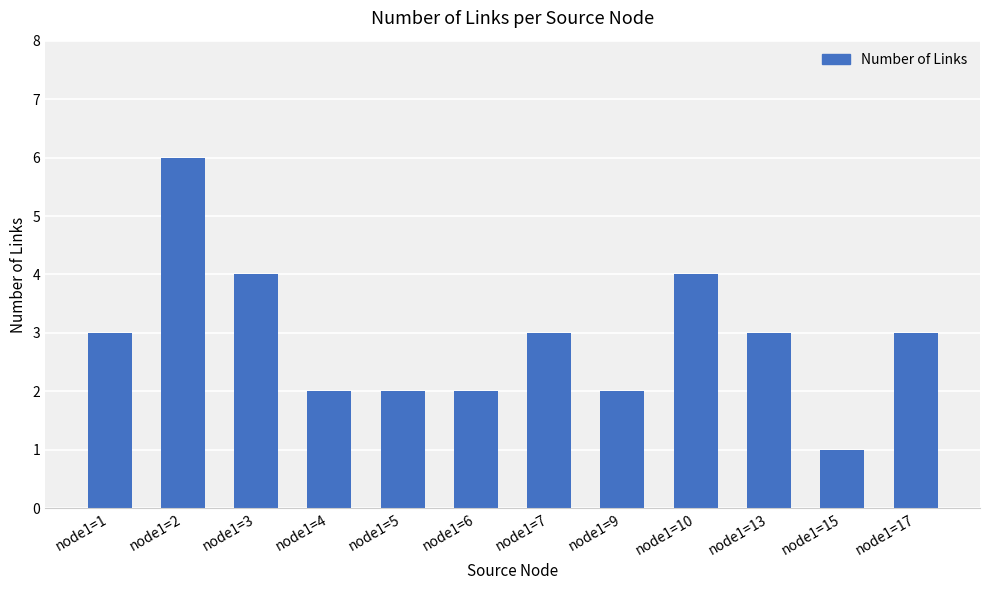

What is the sum of all values?

35